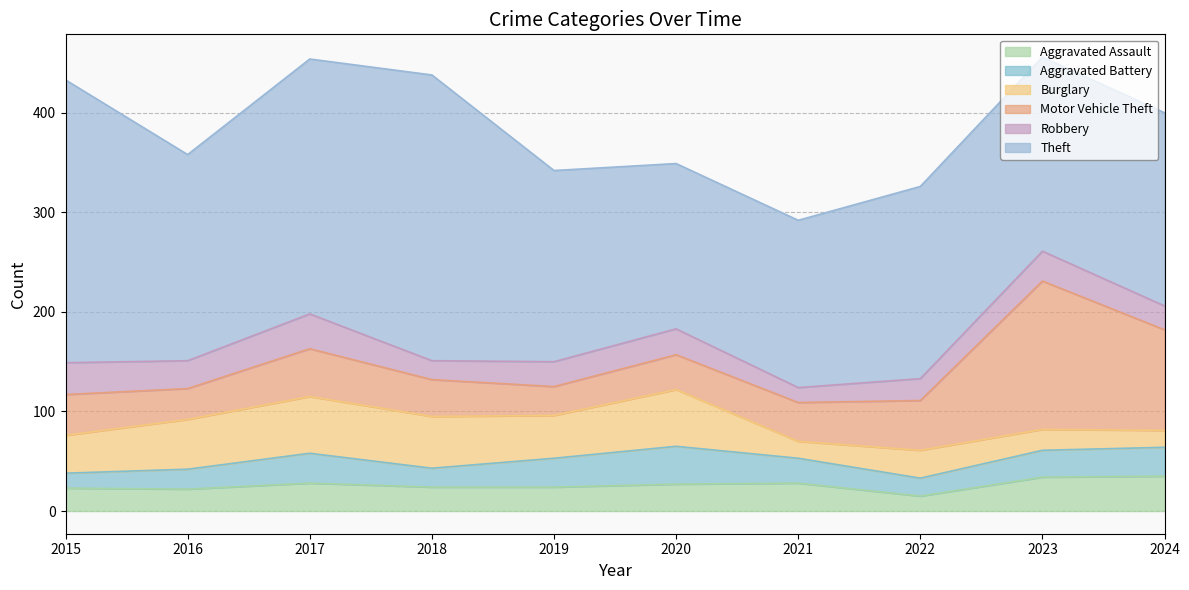

The Aggravated Battery series shows 12 at 2021. True or false?

False